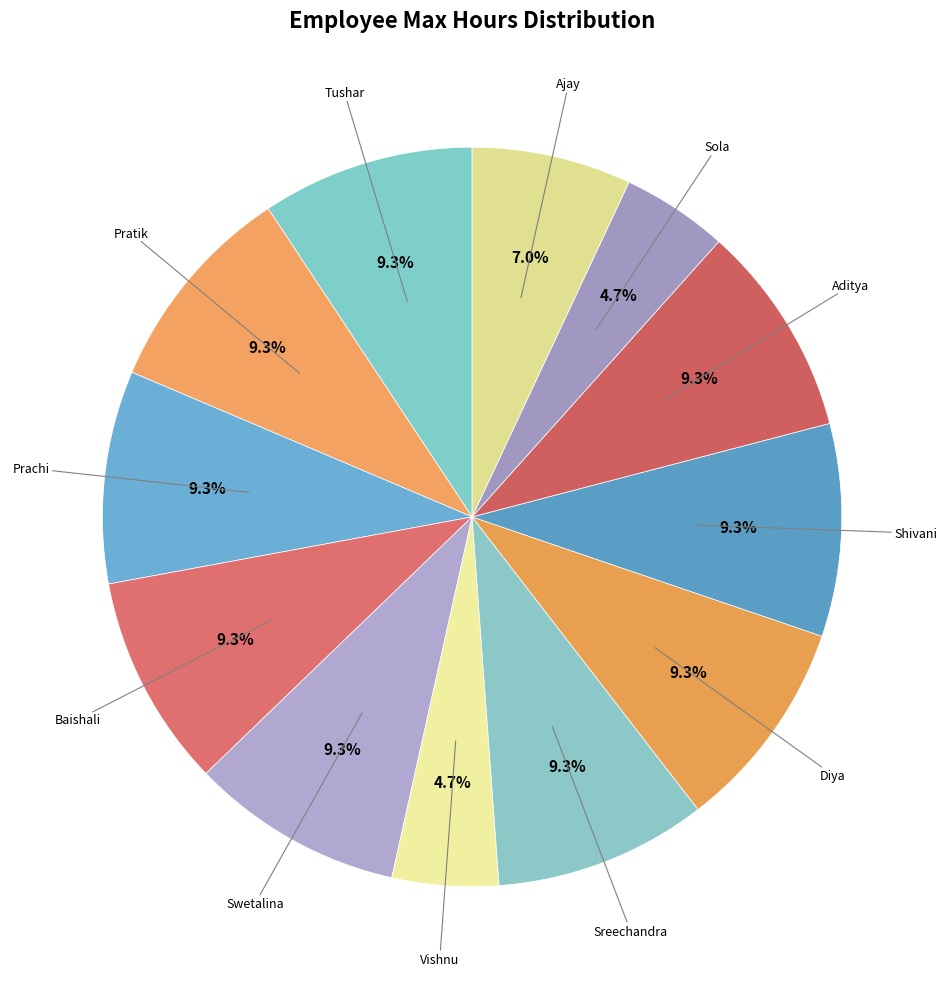

Which slice is the smallest?

Vishnu